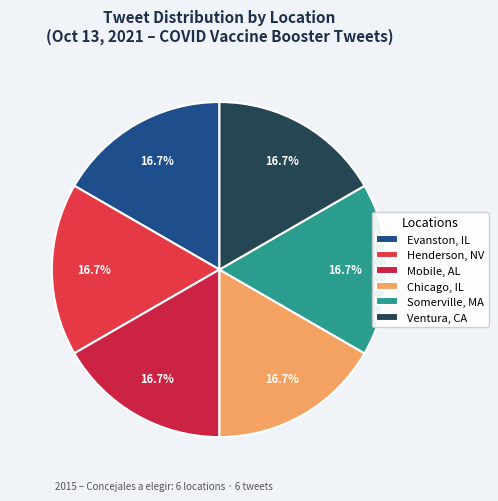

Combined, what portion of the pie is Evanston, IL and Somerville, MA?

33.3%